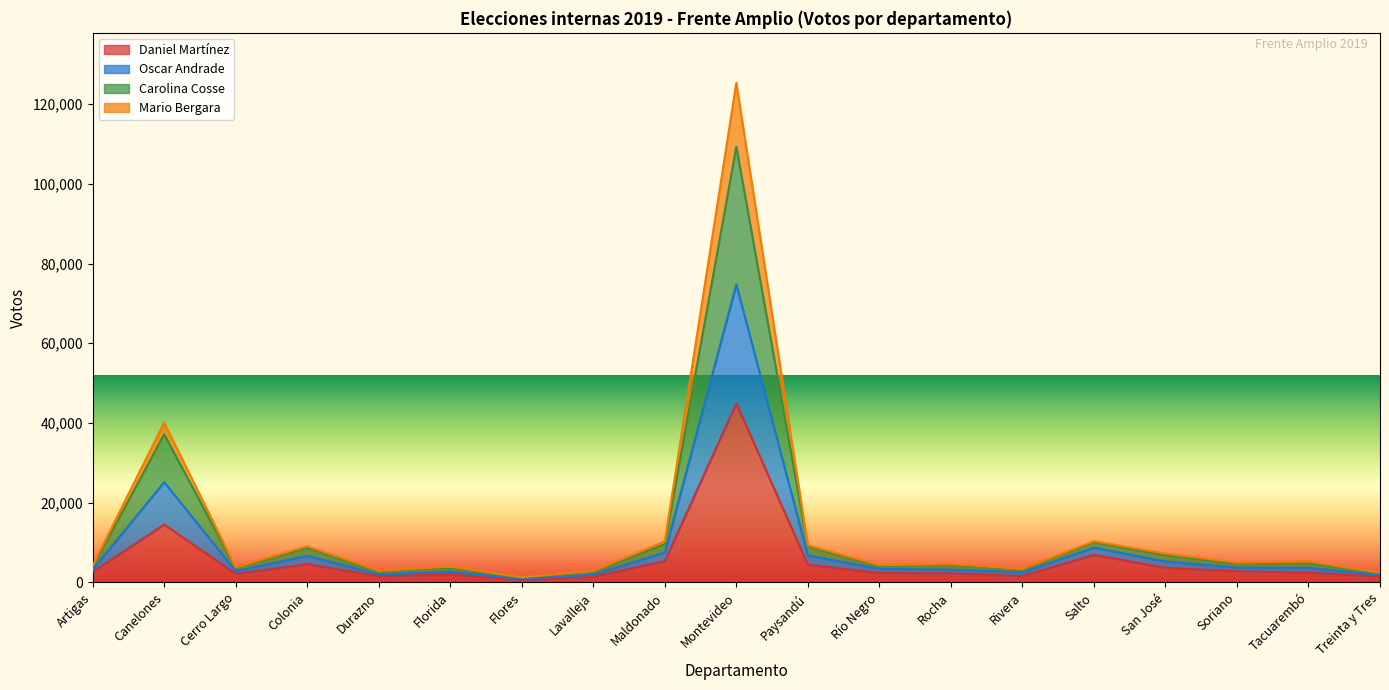

True or false: Mario Bergara and Carolina Cosse cross at least once.

False